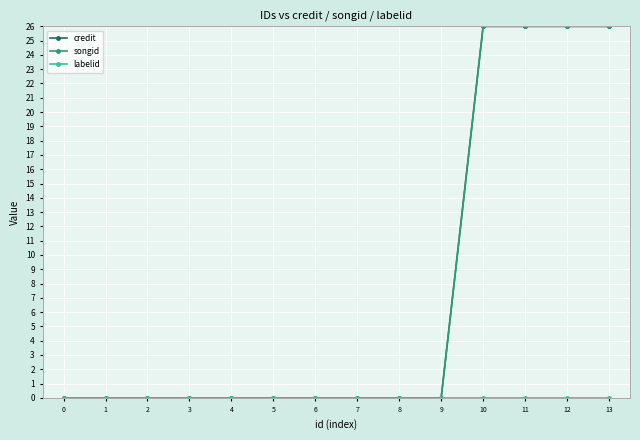

The songid series shows 0 at 5. True or false?

True